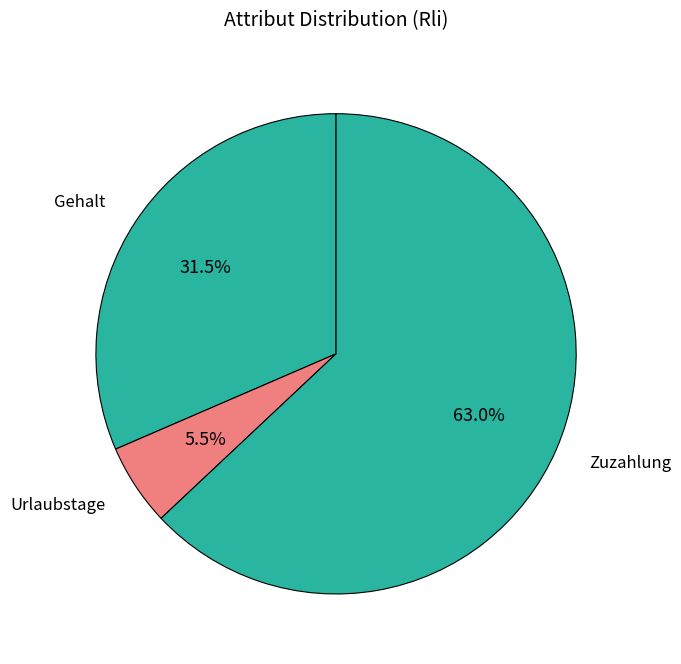

Which slice is the smallest?

Urlaubstage